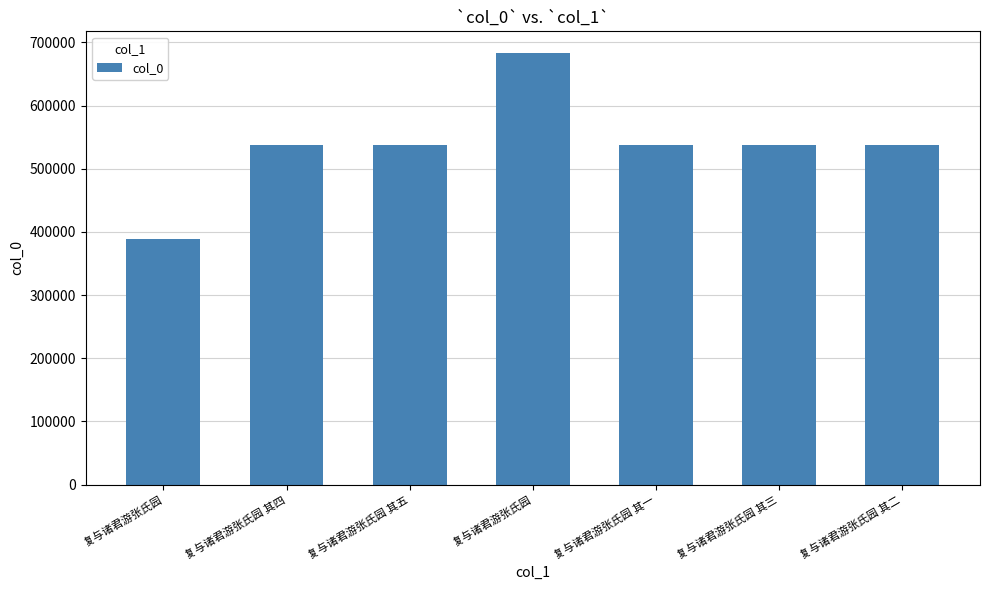

Rank the categories by value from lowest to highest.

复与诸君游张氏园, 复与诸君游张氏园 其一, 复与诸君游张氏园 其二, 复与诸君游张氏园 其三, 复与诸君游张氏园 其四, 复与诸君游张氏园 其五, 复与诸君游张氏园